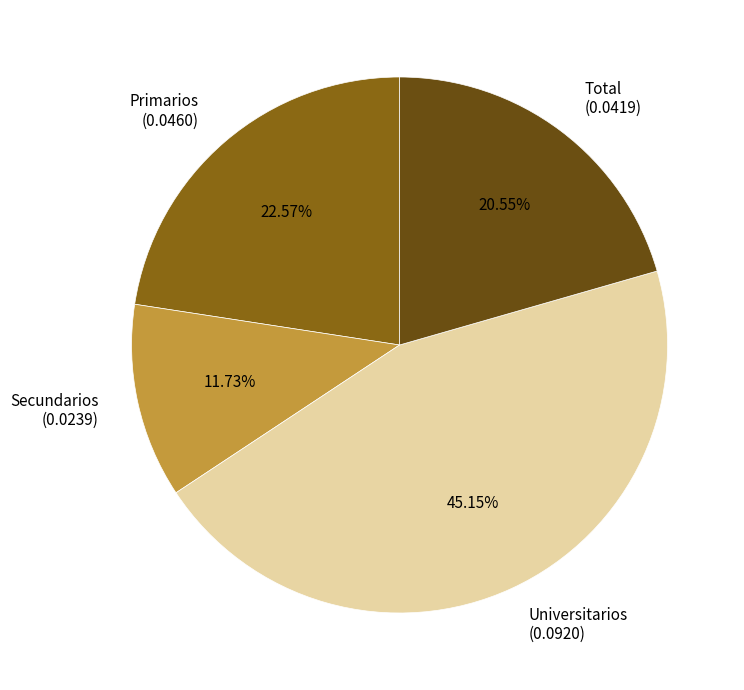

What is the largest slice in the pie chart?

Universitarios